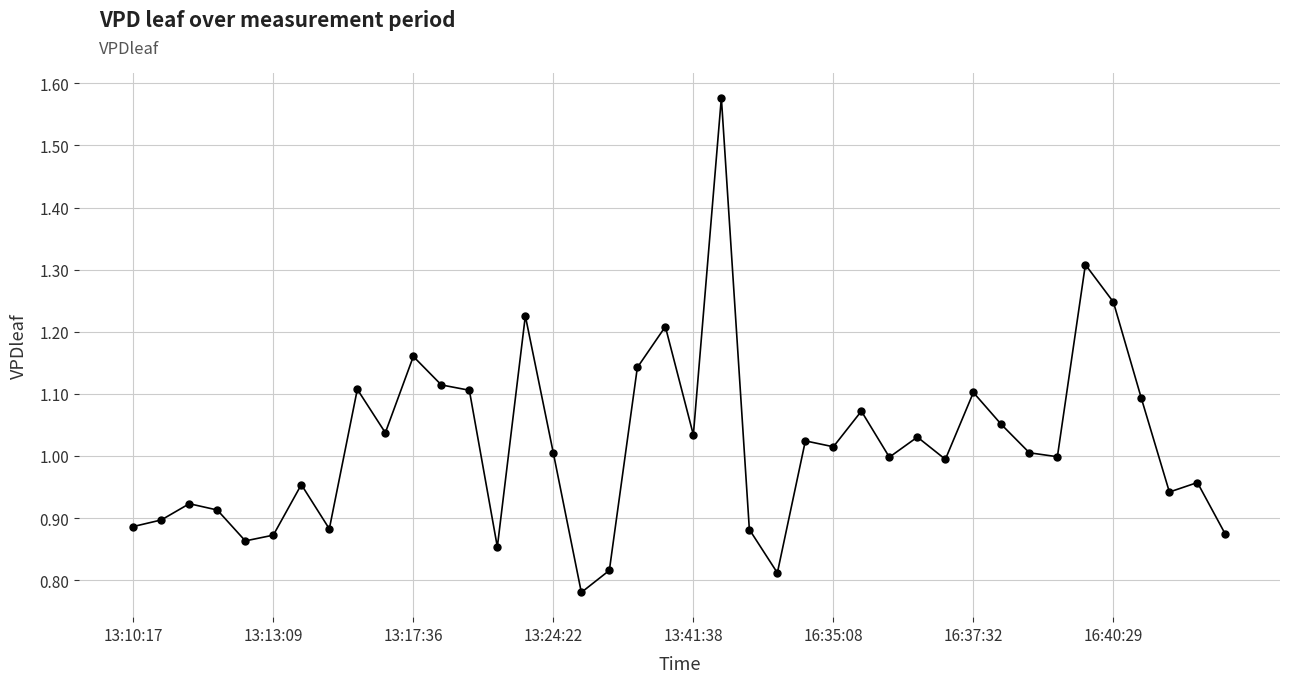

What is the sum of all values?

40.8